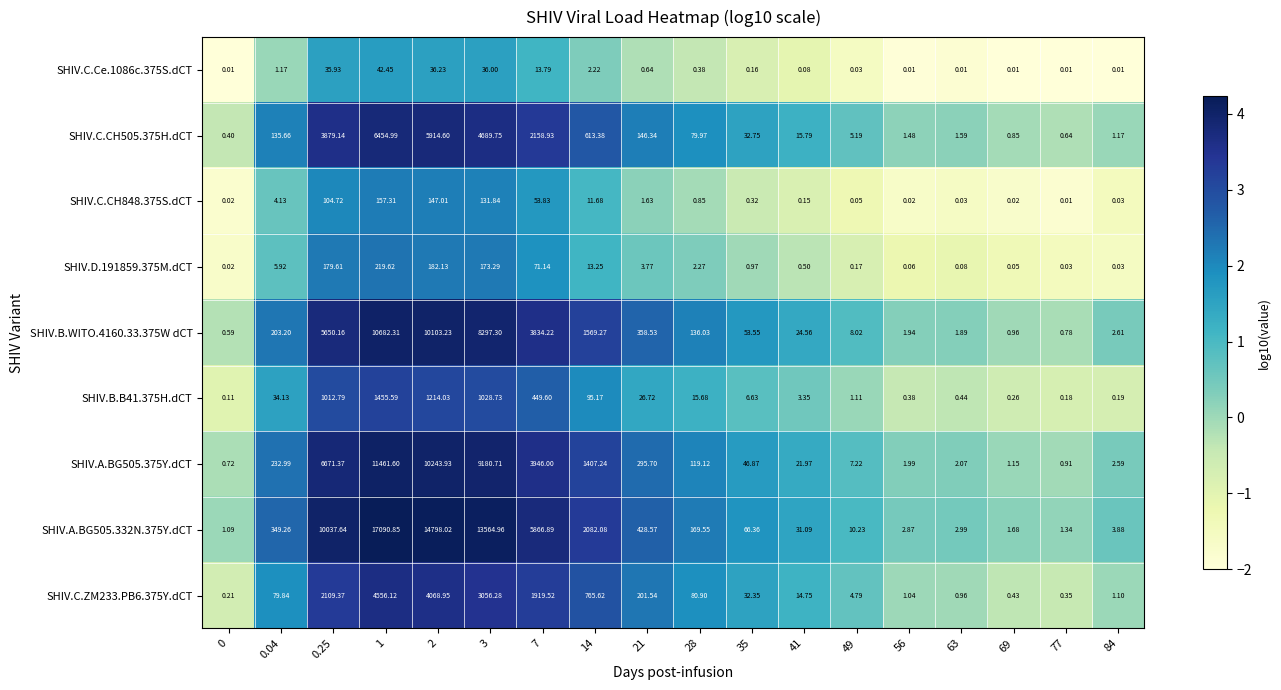

Is the value of SHIV.C.Ce.1086c.375S.dCT at 0 greater than the value of SHIV.D.191859.375M.dCT at 0.25?

No